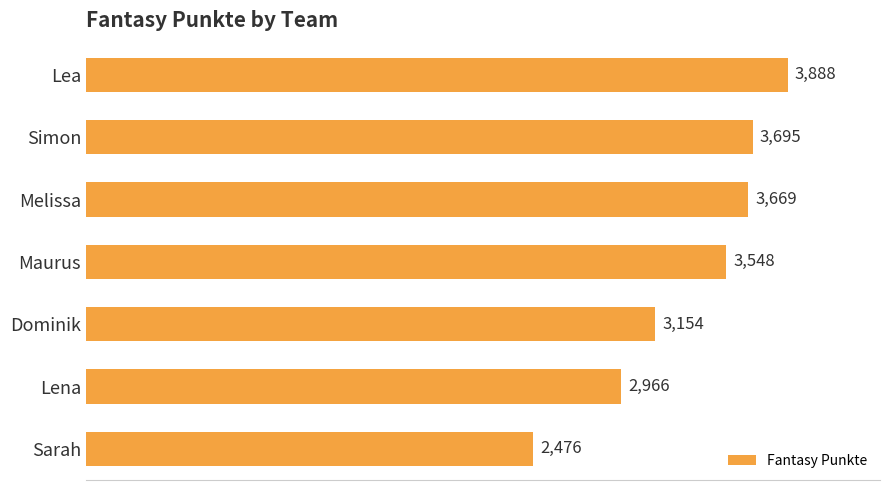

What is the sum of all values?

23396